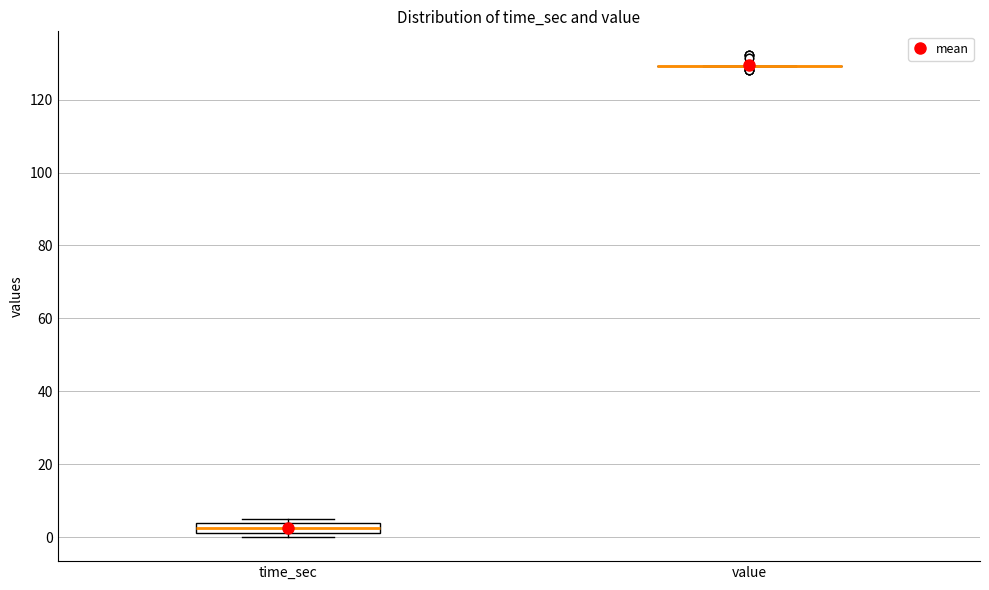

Which box is the tallest, from its lower edge to its upper edge?

time_sec